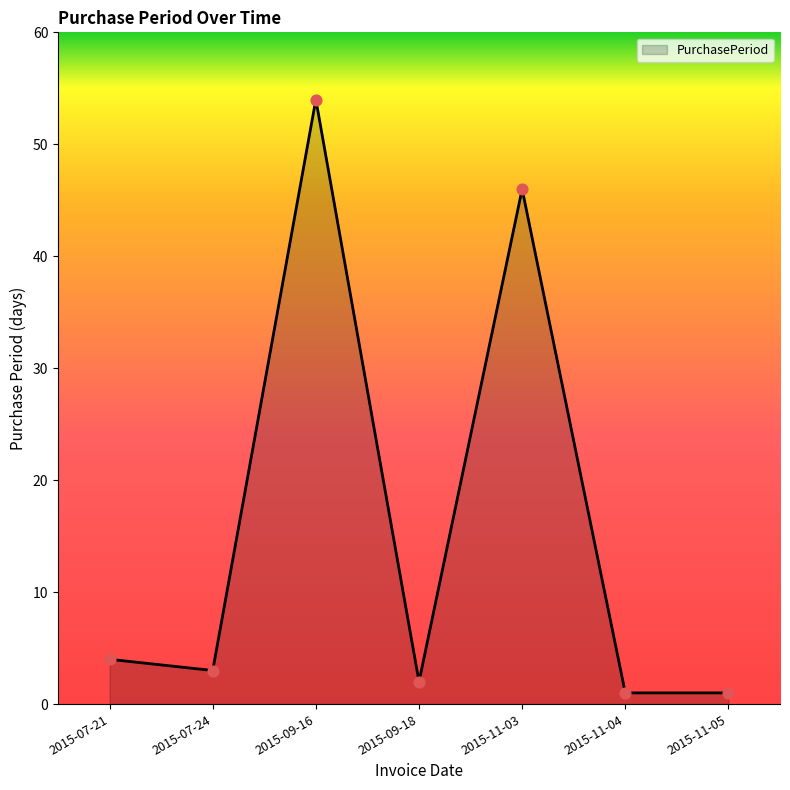

What is the change in value from 2015-07-21 to 2015-07-24?

-1